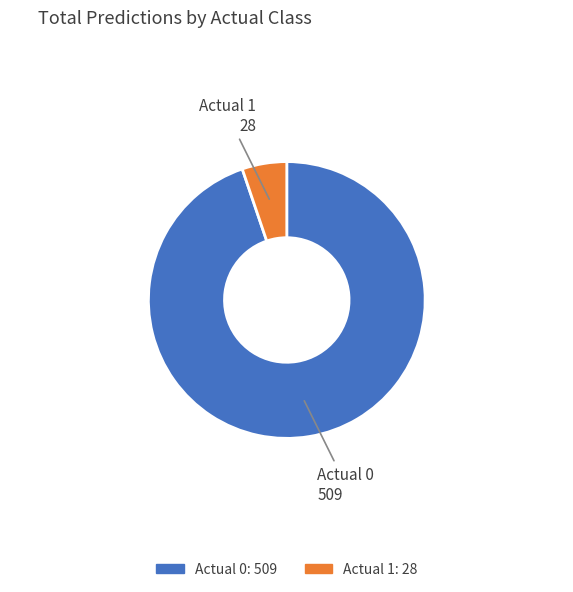

Combined, do Actual 0 and Actual 1 account for over 50%?

Yes